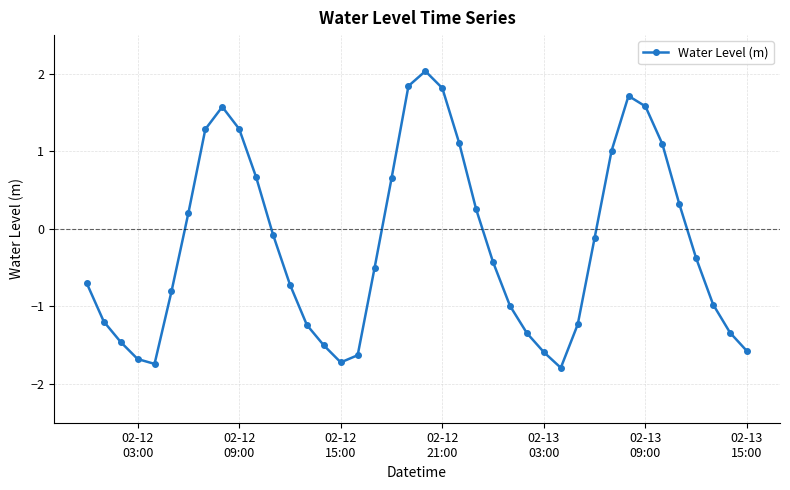

How many categories are shown in the chart?

40